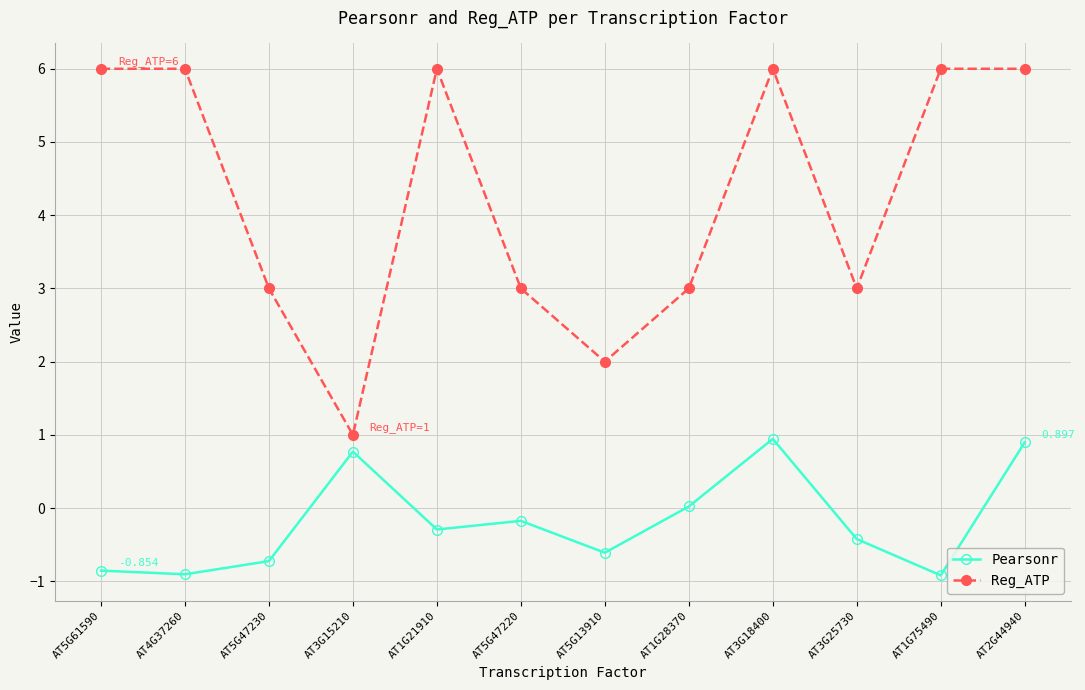

Which series has the largest total across all categories?

Reg_ATP